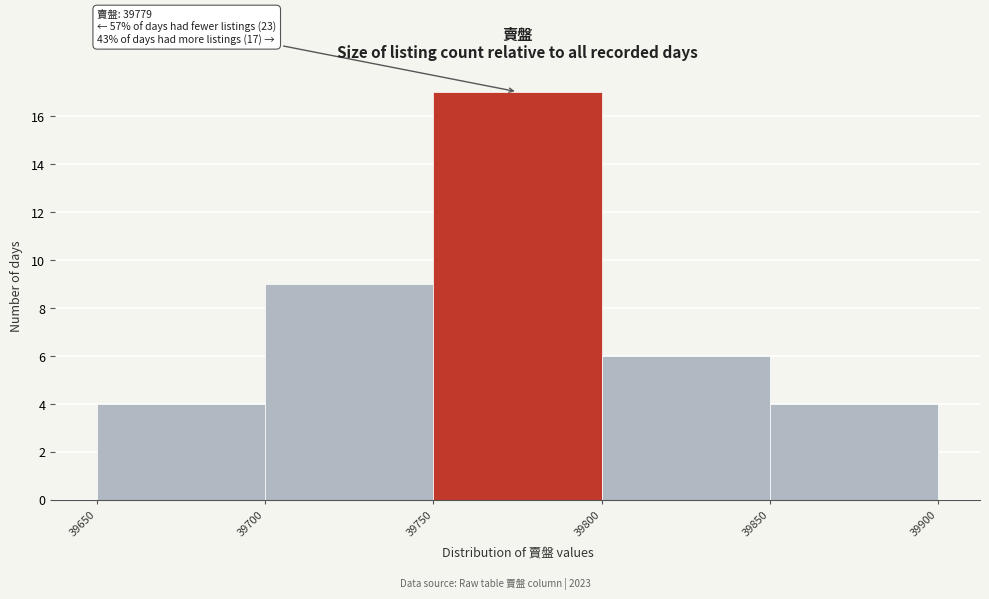

Which range on the x-axis has the tallest bar?

39750 to 39800